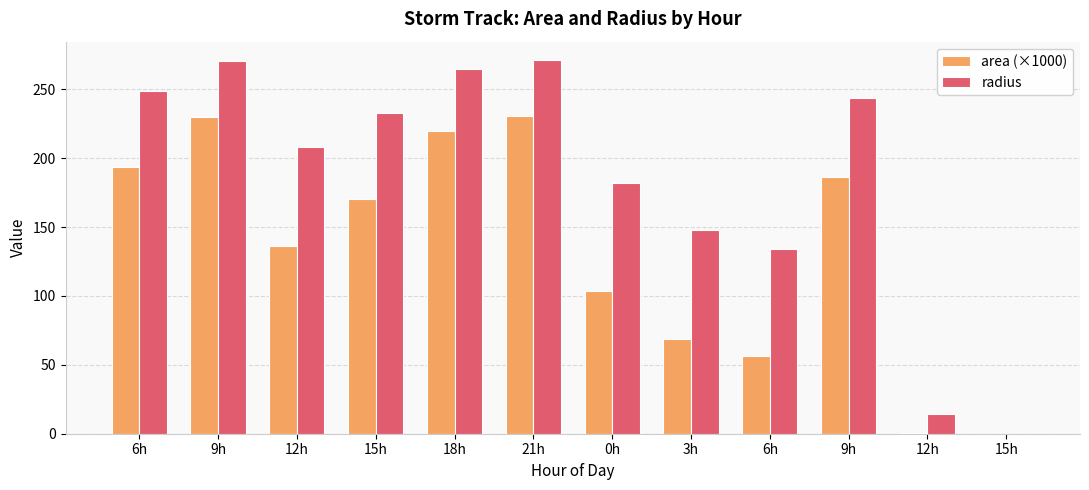

At how many categories does at least one series exceed 145?

9